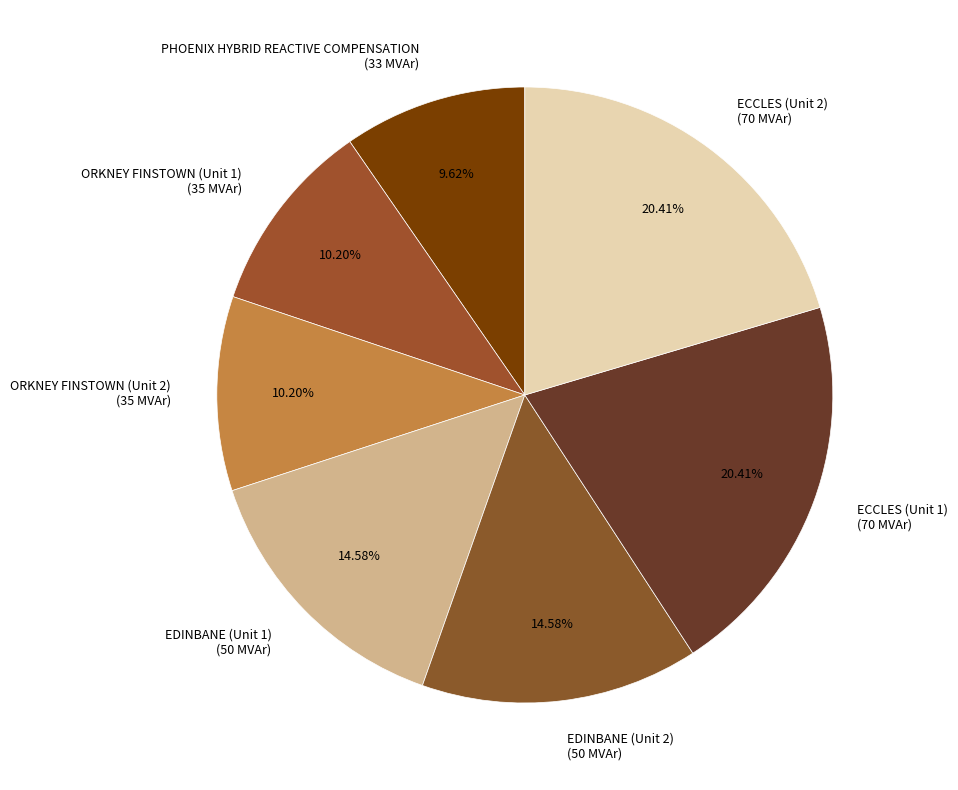

Count the number of slices in the pie.

7